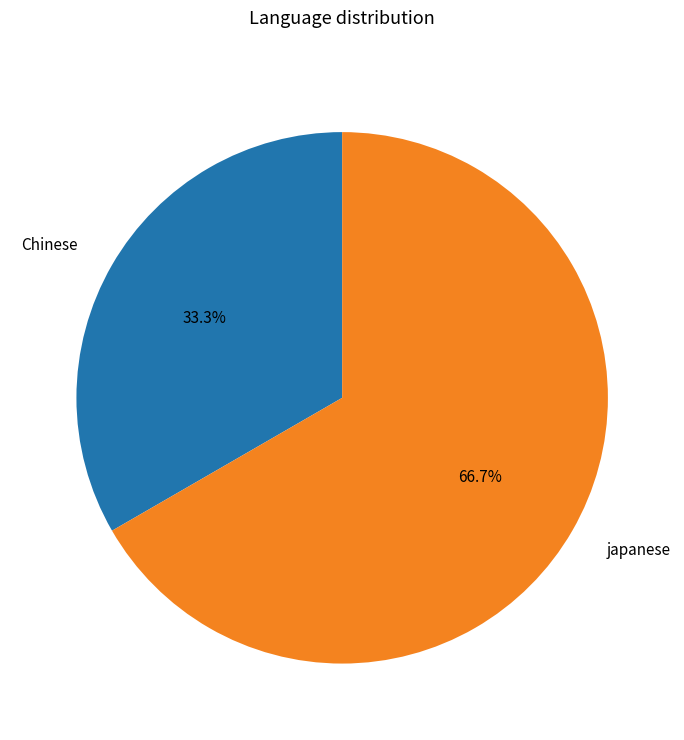

Which slice is the smallest?

Chinese